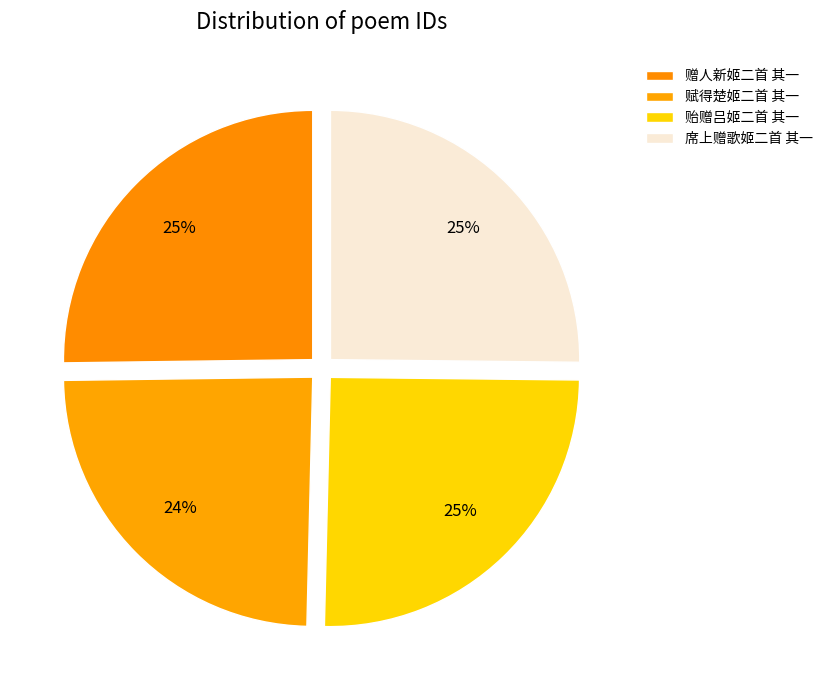

Rank the categories by value from lowest to highest.

赋得楚姬二首 其一, 席上赠歌姬二首 其一, 贻赠吕姬二首 其一, 赠人新姬二首 其一